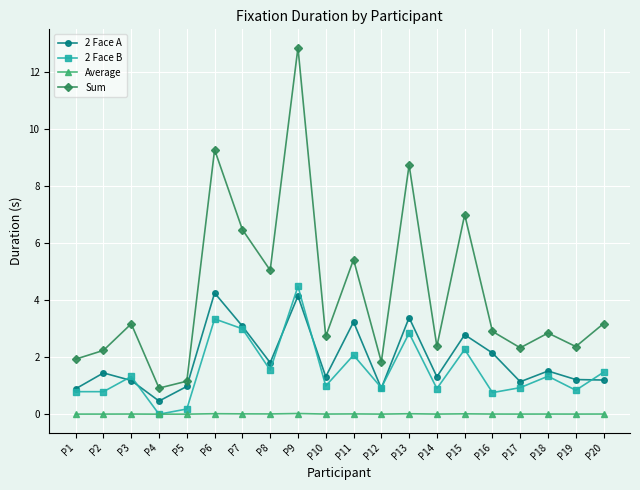

Is the value of Average at P3 greater than the value of 2 Face A at P3?

No